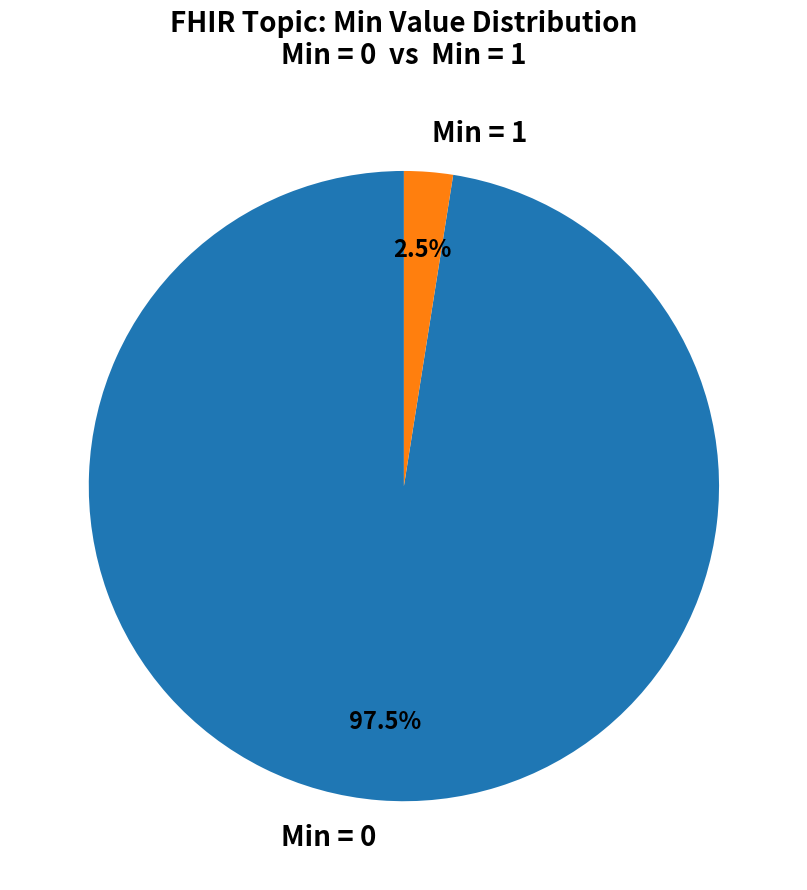

Which slice is the smallest?

Min = 1